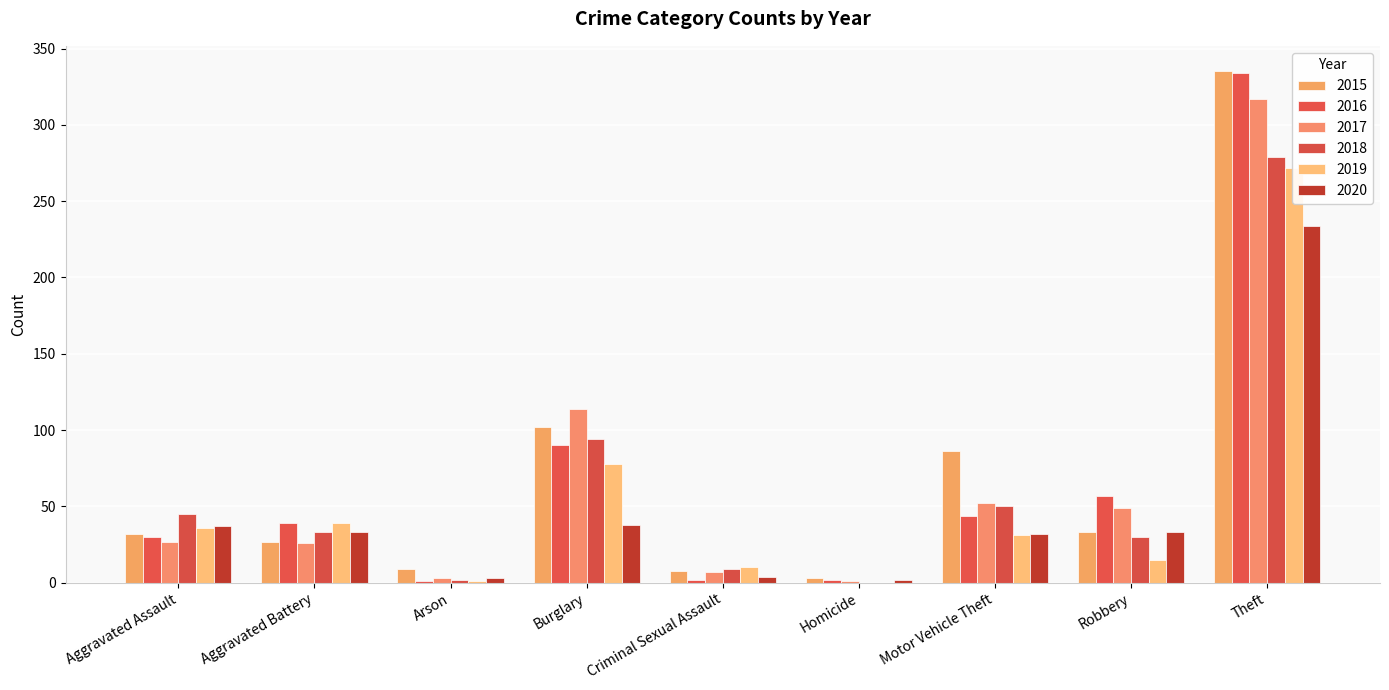

At which category is the sum across all series the highest?

Theft